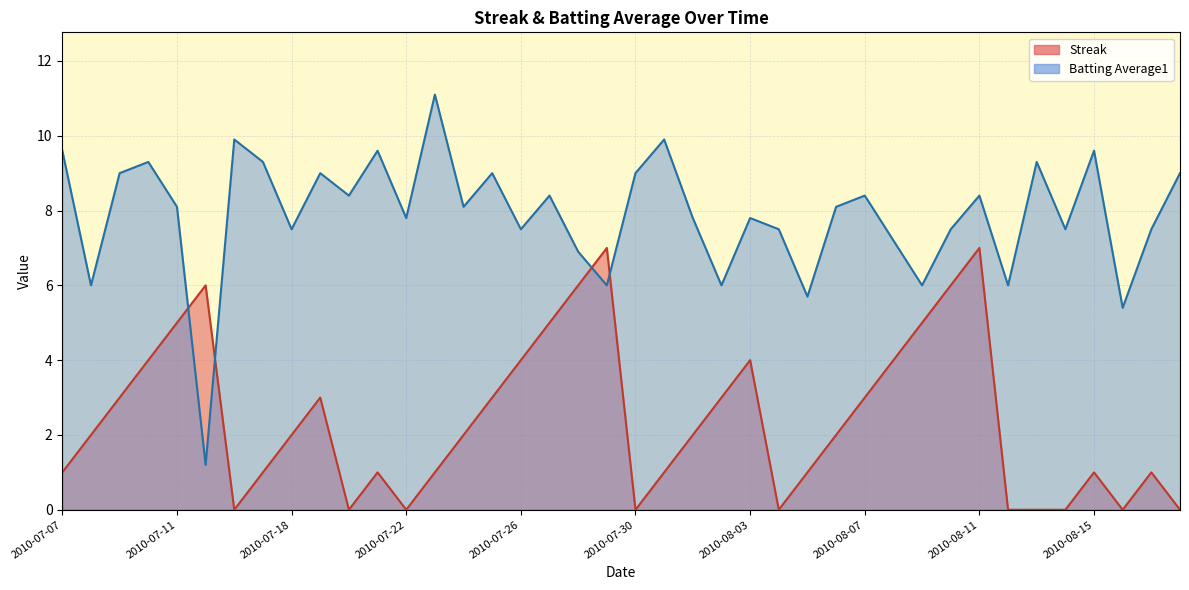

How many Streak values are between 1 and 4?

22